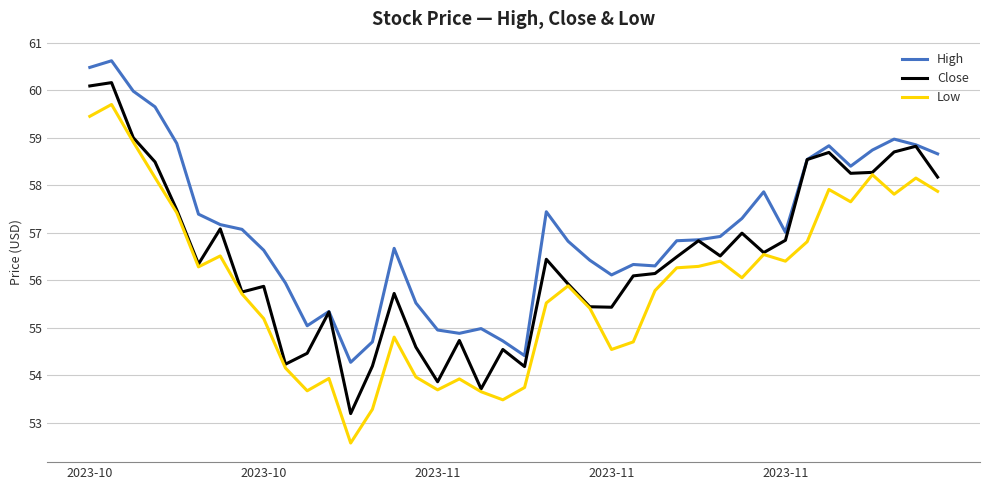

True or false: Low and High intersect in this chart.

False